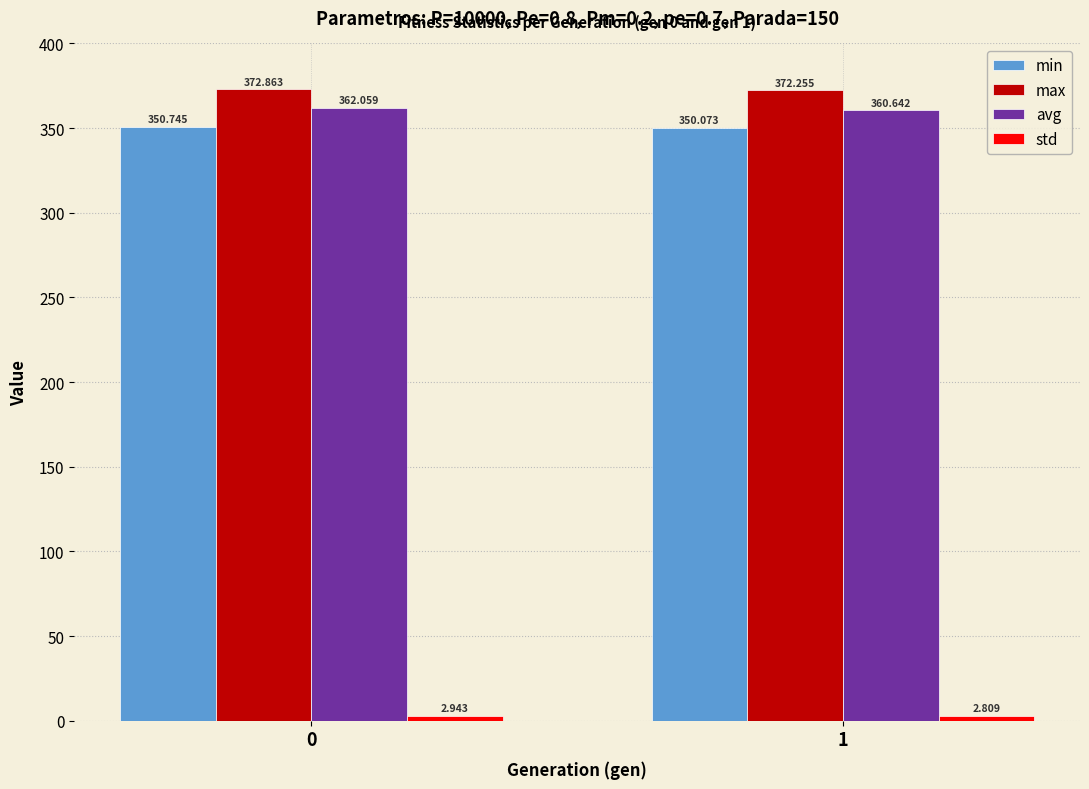

Are the bars horizontal?

No